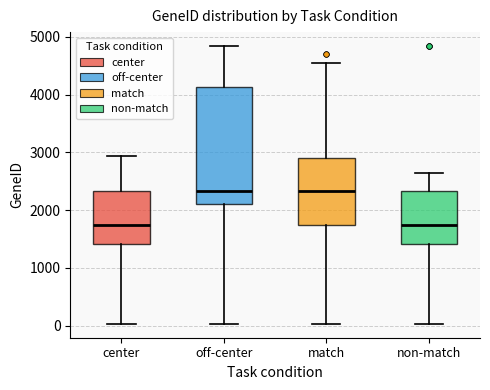

Reading left to right, transcribe this box plot: for each box, give where its median line is, the range the box spans, and where its two whiskers end, as read against the y-axis. The values are not printed on the chart, so give them approximately, as read against the axis.

center: median 1700, box 1400 to 2300, whiskers 0 to 2900
off-center: median 2300, box 2100 to 4100, whiskers 0 to 4800
match: median 2300, box 1700 to 2900, whiskers 0 to 4600
non-match: median 1700, box 1400 to 2300, whiskers 0 to 2600